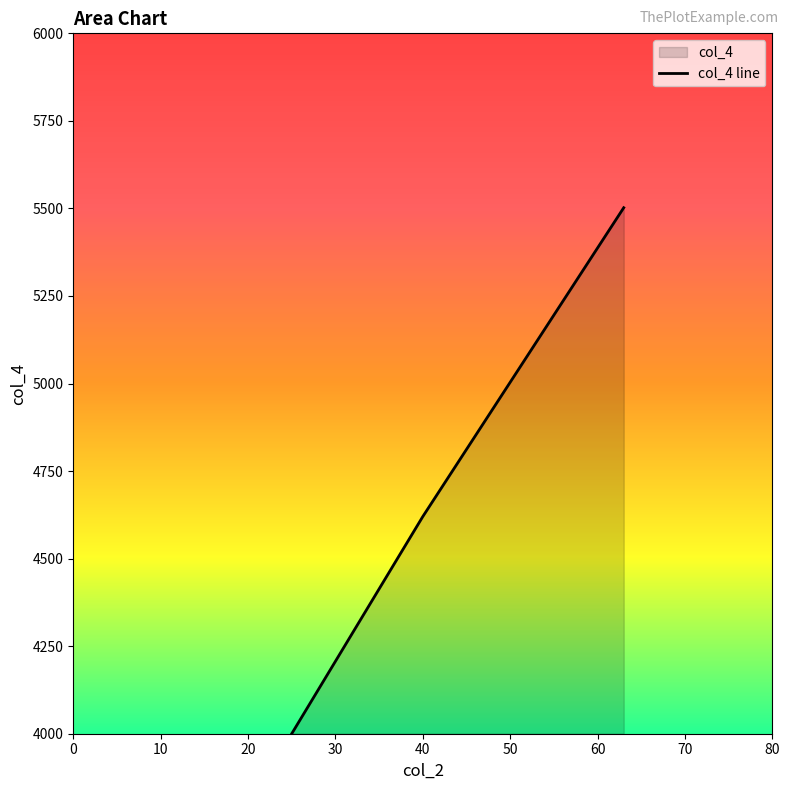

Reading left to right, list all the values displayed in this chart.

4000	4620	5502